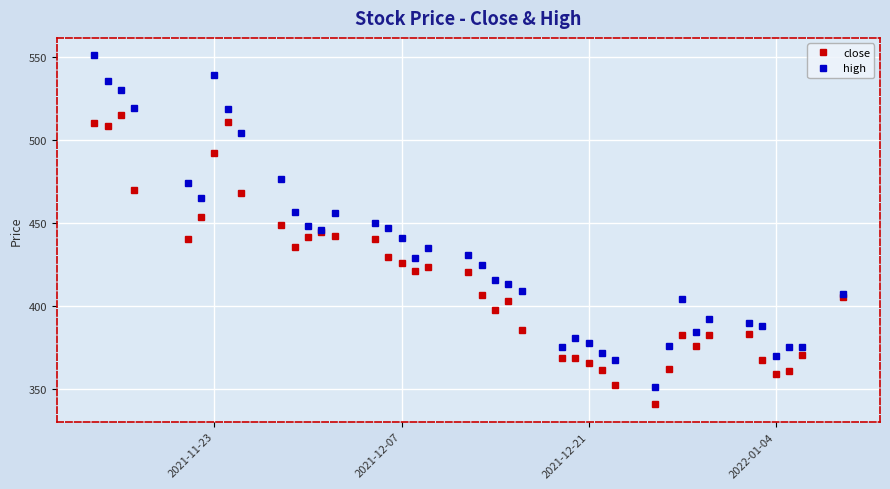

Rank the series by their maximum value, from lowest to highest.

close, high